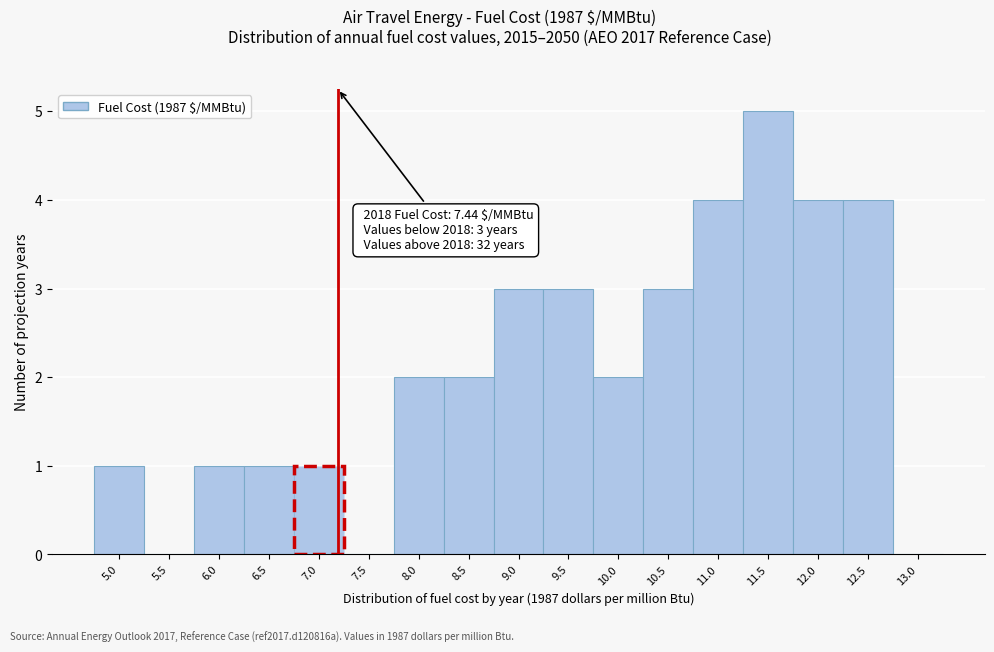

Reading right to left, what are all the values shown in this chart?

13.0=0	12.5=4	12.0=4	11.5=5	11.0=4	10.5=3	10.0=2	9.5=3	9.0=3	8.5=2	8.0=2	7.5=0	7.0=1	6.5=1	6.0=1	5.5=0	5.0=1